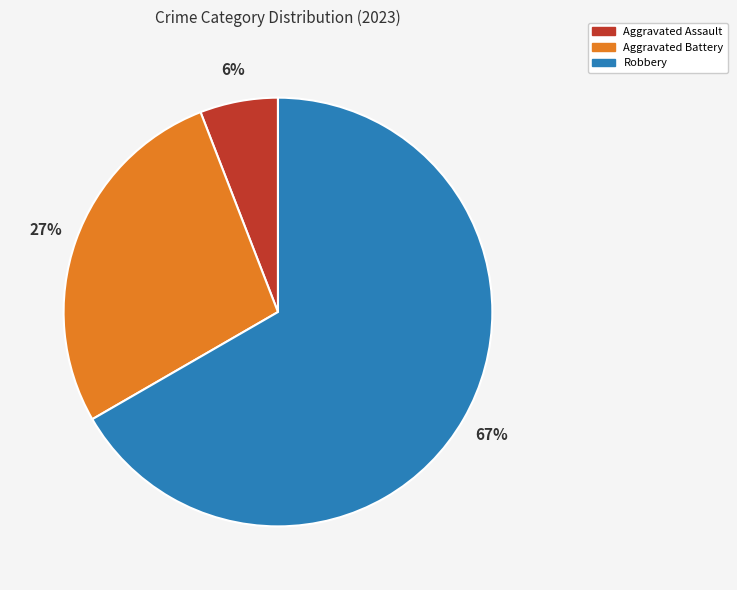

Which has a higher value, Aggravated Battery or Aggravated Assault?

Aggravated Battery